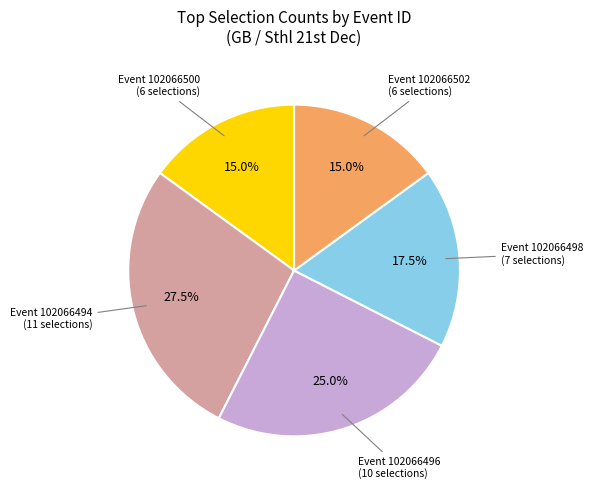

Count the number of slices in the pie.

5